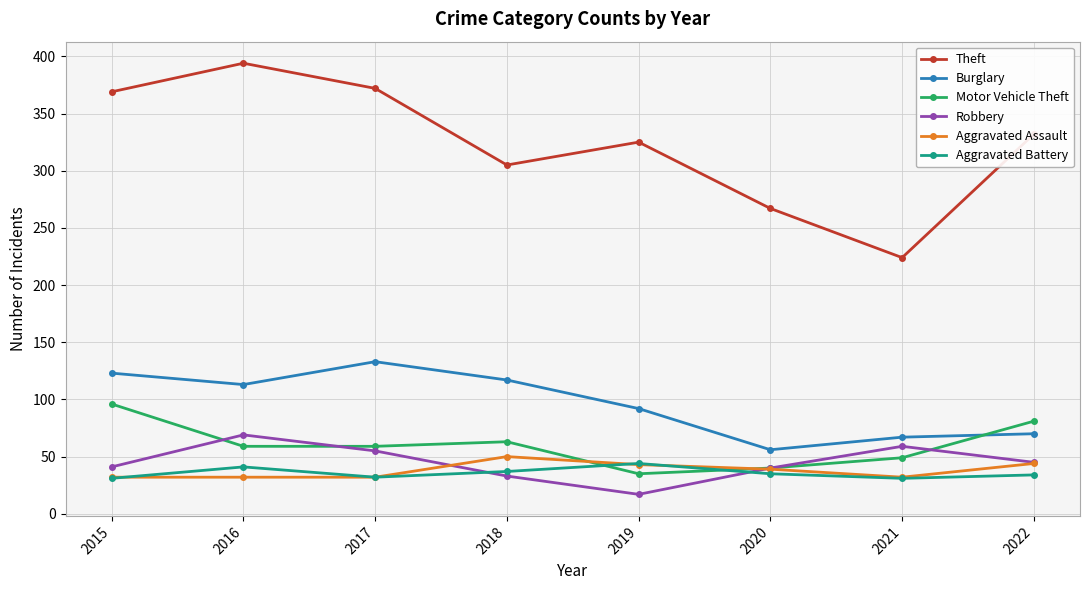

What is the value of the Burglary point at the 1st from the left?

123